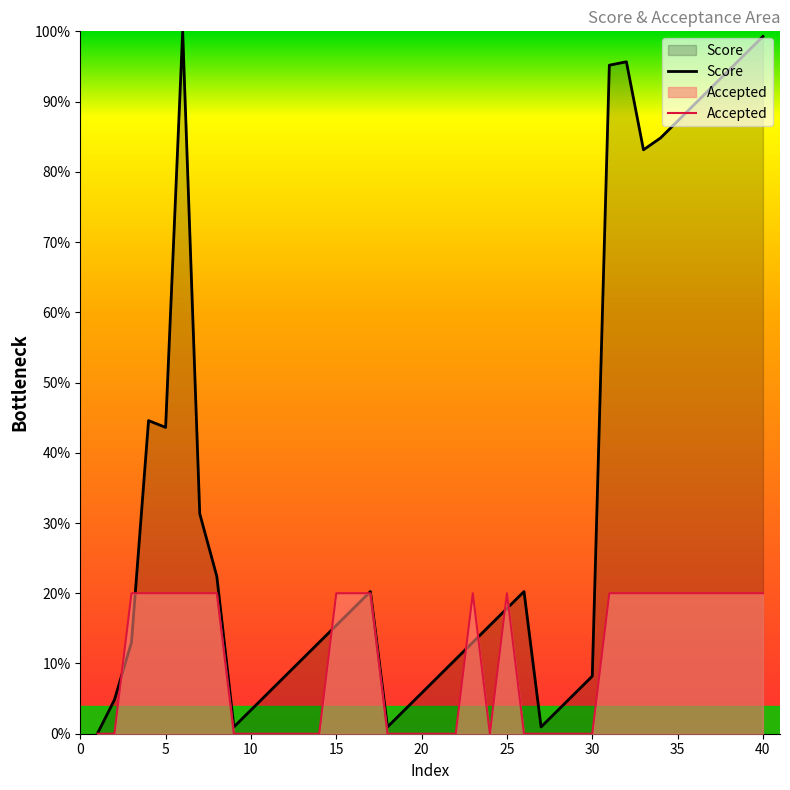

At 29, list the series in order from largest to smallest.

Score, Accepted